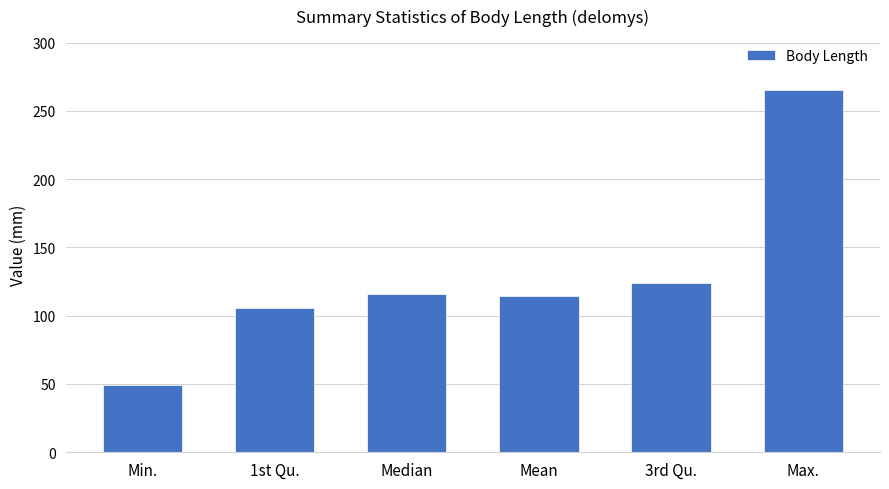

Approximately how many times larger is the value at Mean compared to 3rd Qu.?

0.9